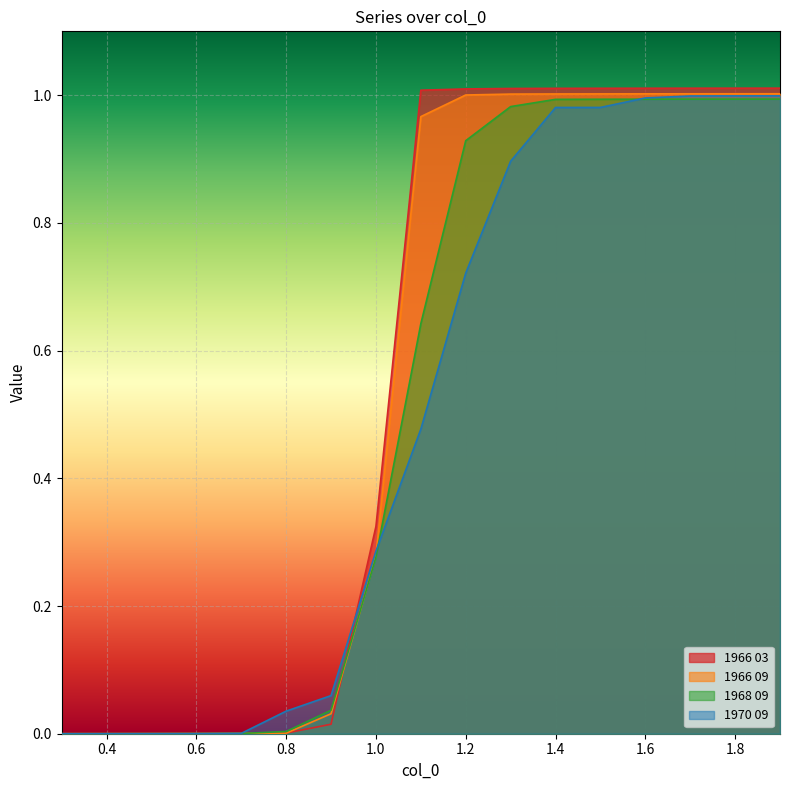

Is it true that 1966 03 equals 1.0 at 1.6?

True